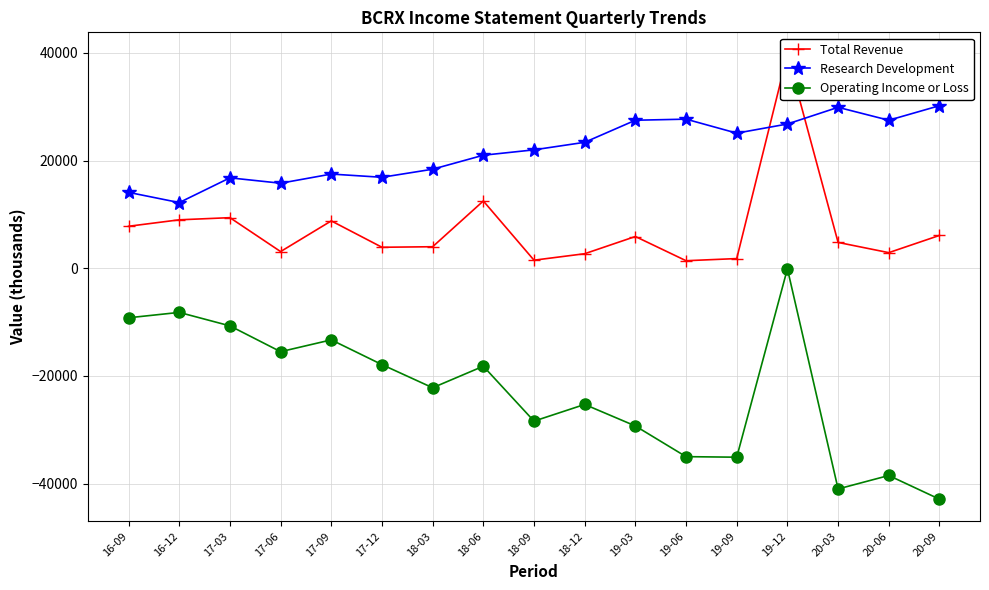

Reading left to right, extract all data points from this chart.

Total Revenue: 16-09=7800	16-12=9000	17-03=9400	17-06=3100	17-09=8800	17-12=3900	18-03=4000	18-06=12500	18-09=1500	18-12=2700	19-03=5900	19-06=1400	19-09=1800	19-12=39700	20-03=4800	20-06=2900	20-09=6100
Research Development: 16-09=14100	16-12=12200	17-03=16800	17-06=15800	17-09=17500	17-12=16900	18-03=18400	18-06=21000	18-09=22000	18-12=23400	19-03=27500	19-06=27700	19-09=25100	19-12=26800	20-03=29900	20-06=27500	20-09=30200
Operating Income or Loss: 16-09=-9200	16-12=-8200	17-03=-10700	17-06=-15500	17-09=-13300	17-12=-17900	18-03=-22200	18-06=-18200	18-09=-28400	18-12=-25300	19-03=-29300	19-06=-35000	19-09=-35100	19-12=-100	20-03=-41000	20-06=-38500	20-09=-42900